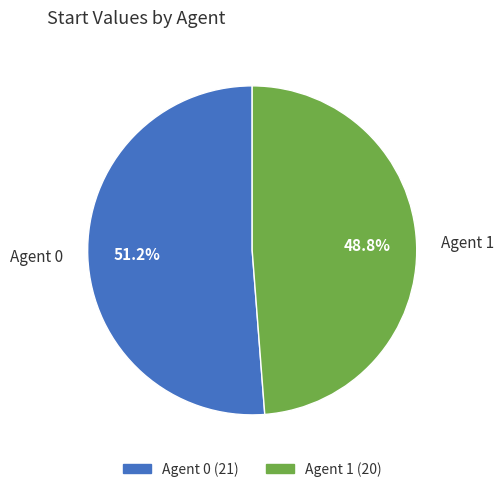

How much of the chart is everything except Agent 0?

48.8%